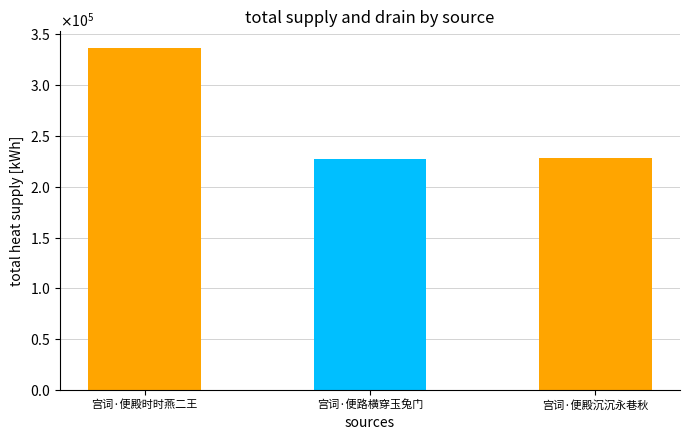

What is the label of the 3rd bar from the left?

宫词·便殿沉沉永巷秋